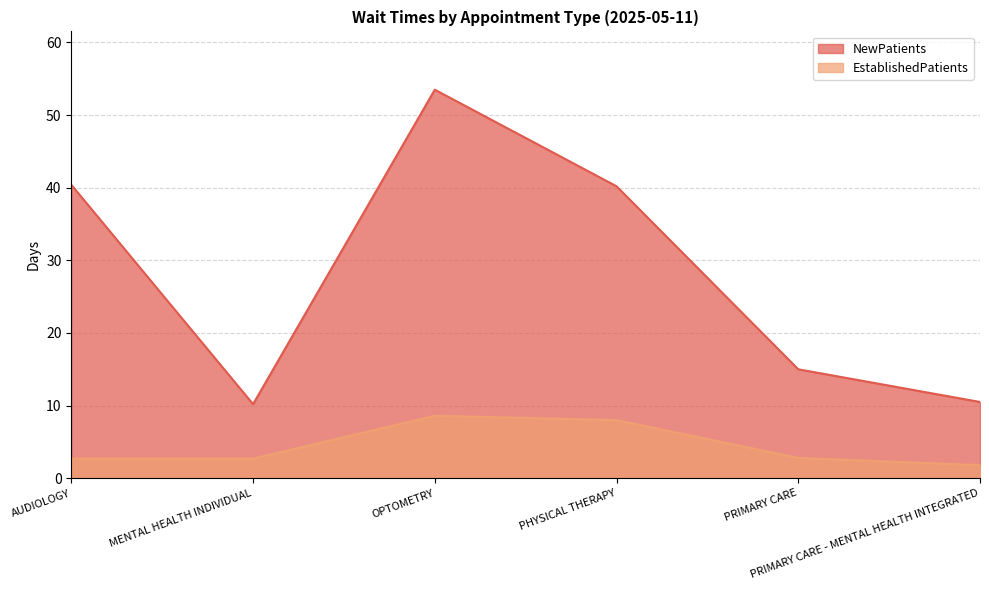

What is the value of the EstablishedPatients point at the 6th from the left?

1.8